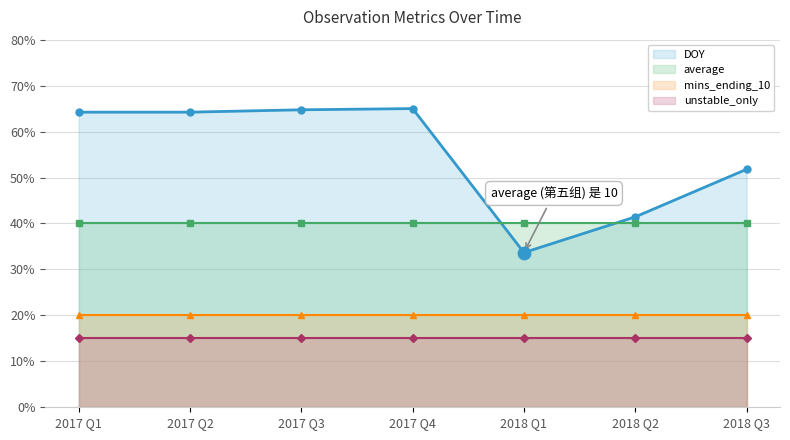

Which series has the largest total across all categories?

DOY